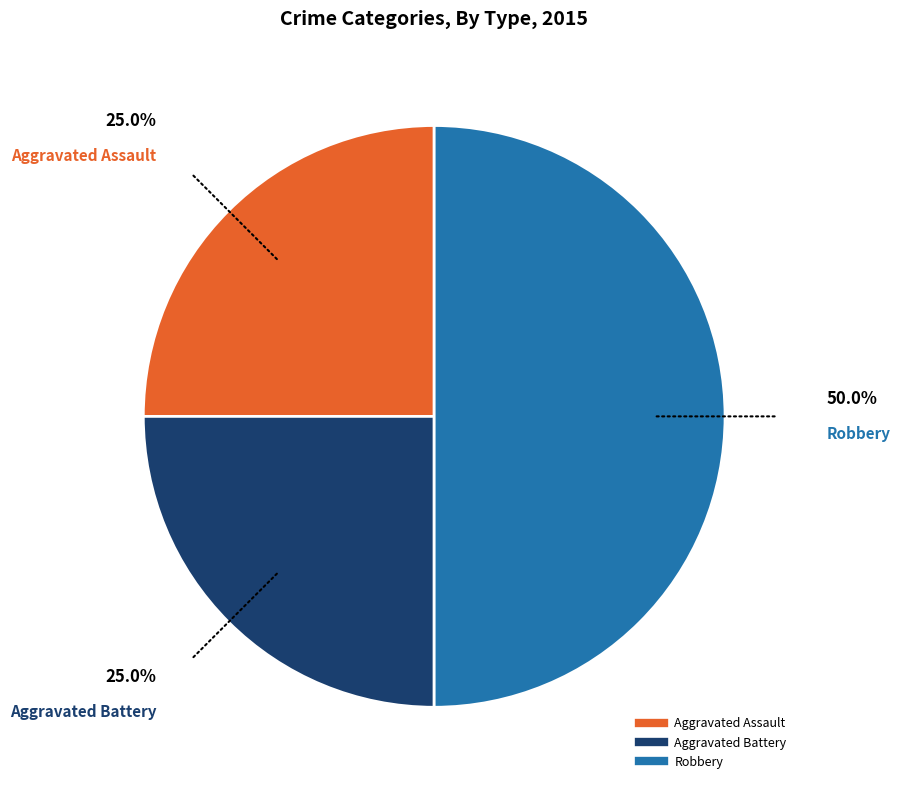

How many slices are in this pie chart?

3